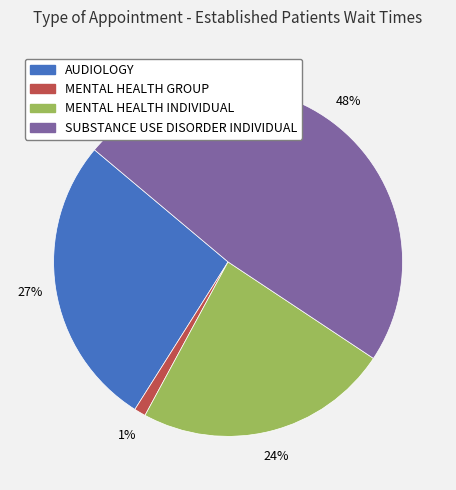

What is the smallest slice in the pie chart?

MENTAL HEALTH GROUP